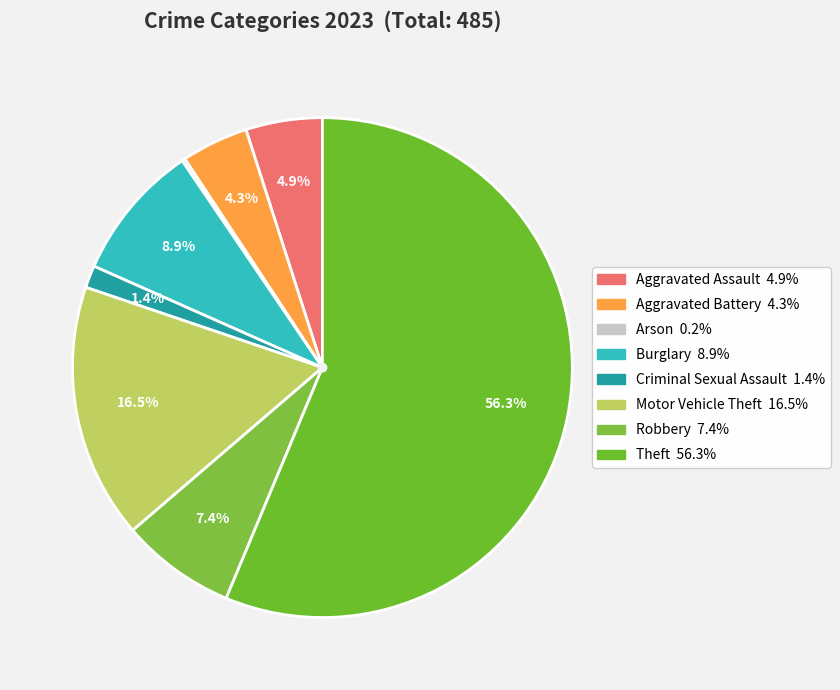

Rank the categories by value from highest to lowest.

Theft, Motor Vehicle Theft, Burglary, Robbery, Aggravated Assault, Aggravated Battery, Criminal Sexual Assault, Arson